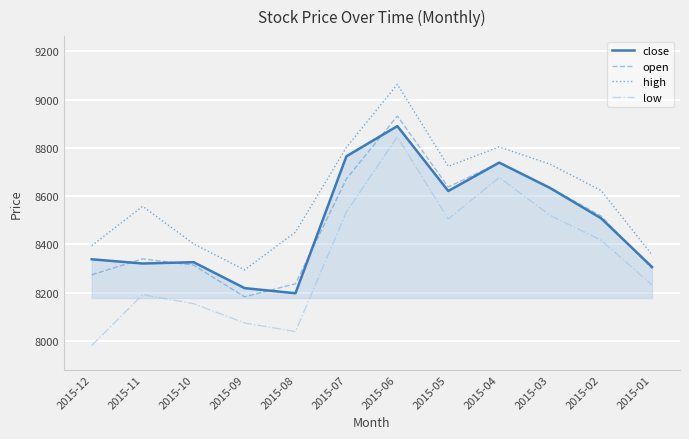

What is the spread (max minus min) of values at 2015-02?

205.9